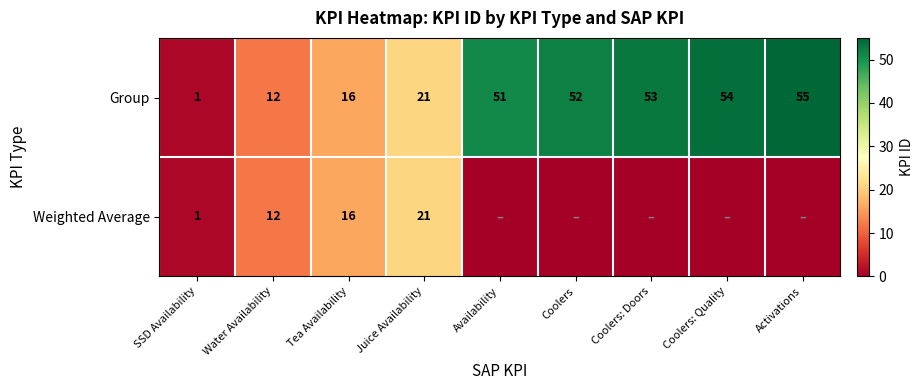

List the labels in order of Group value, largest first.

Activations, Coolers: Quality, Coolers: Doors, Coolers, Availability, Juice Availability, Tea Availability, Water Availability, SSD Availability